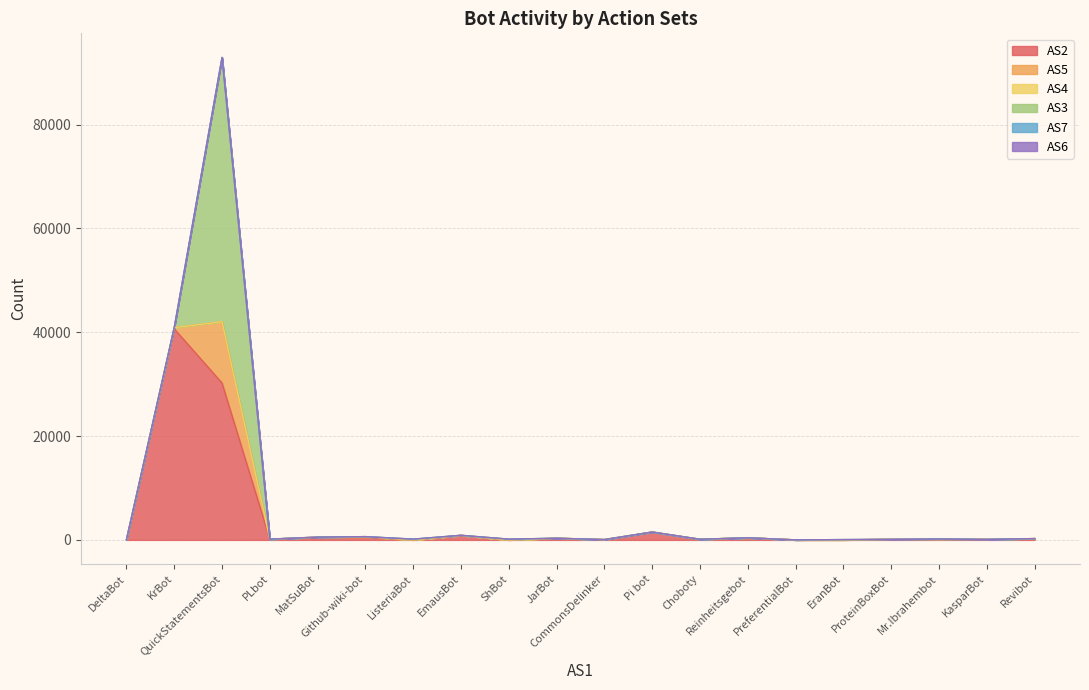

List the series in order of their peak value, lowest first.

AS6, AS7, AS4, AS5, AS2, AS3